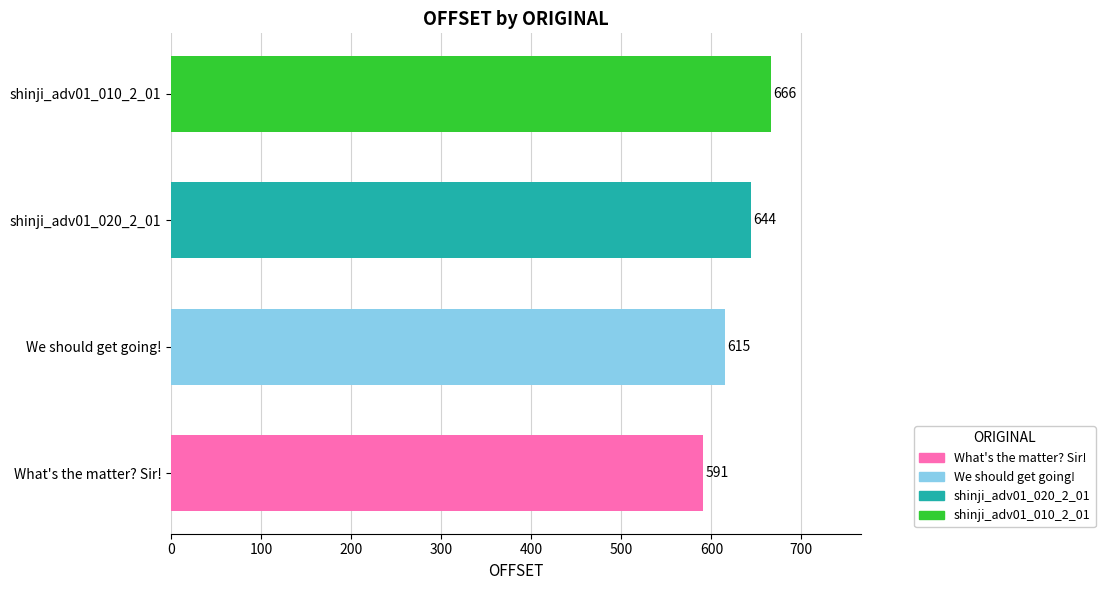

Between shinji_adv01_020_2_01 and shinji_adv01_010_2_01, which is larger?

shinji_adv01_010_2_01